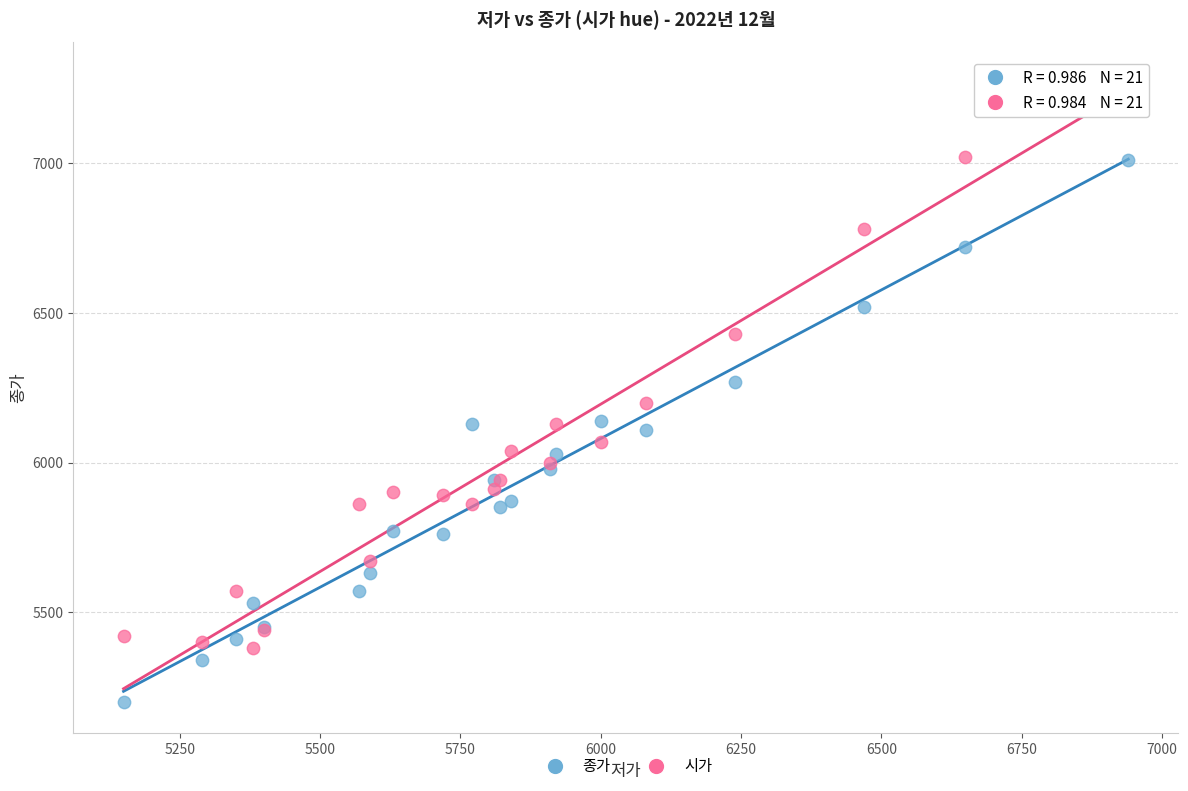

Which series has the largest Y range (max minus min)?

시가